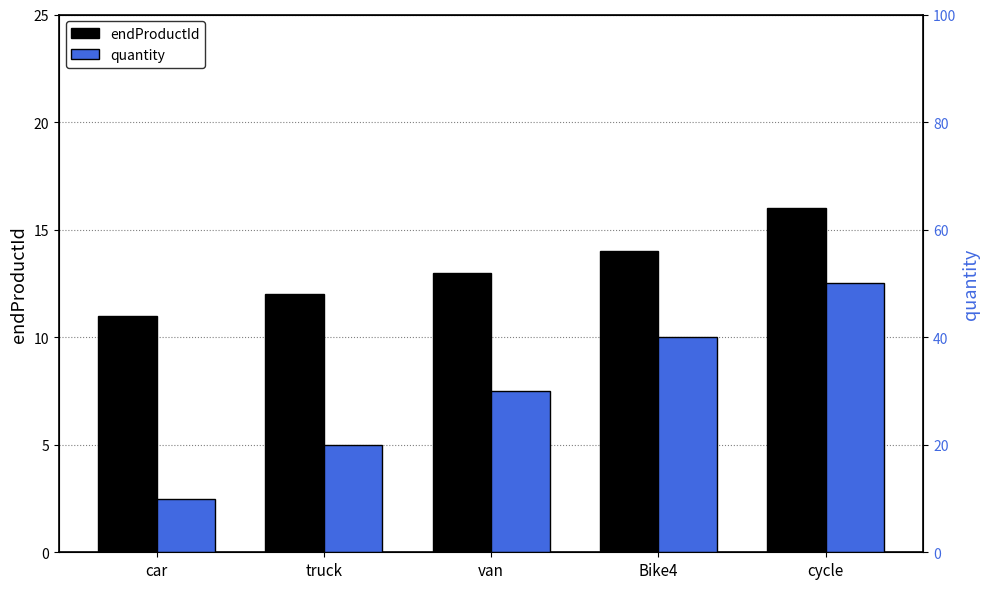

What is the label of the 5th bar from the right?

car